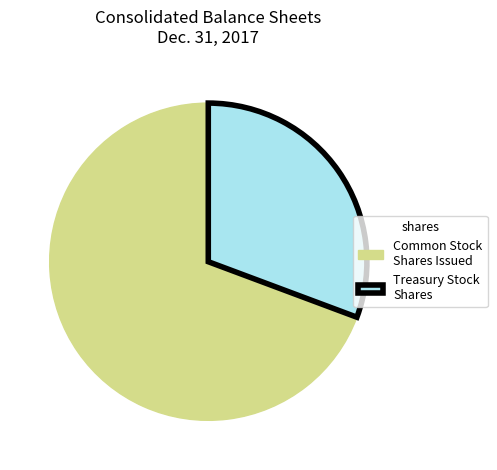

Which has a higher value, Treasury Stock Shares or Common Stock Shares Issued?

Common Stock Shares Issued